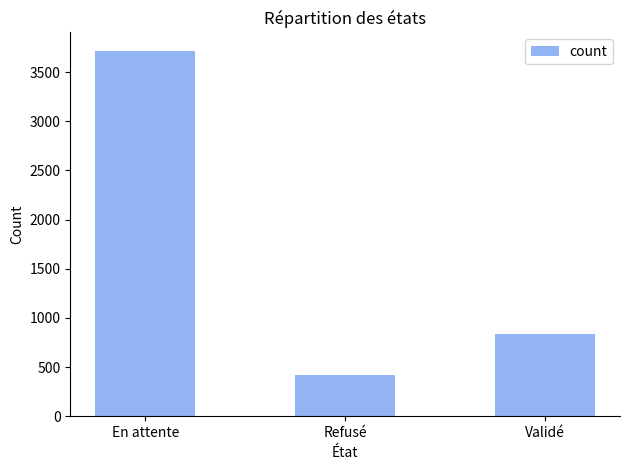

What position from the left is Refusé?

2